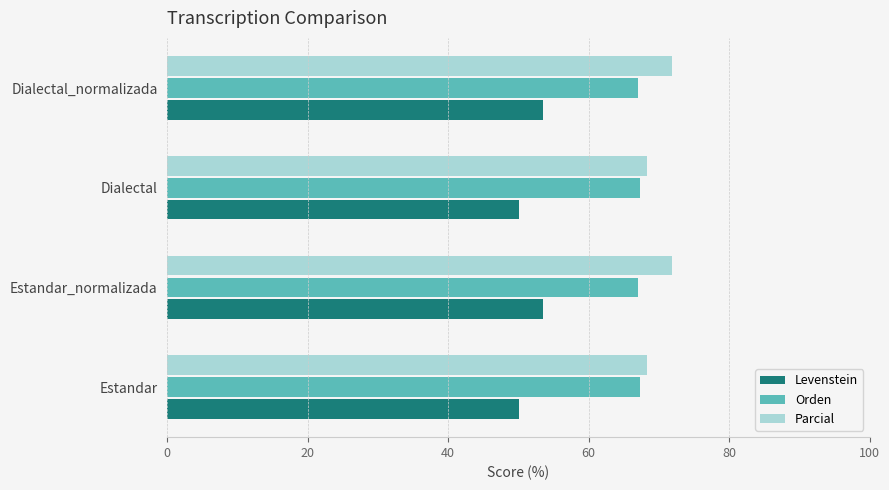

What is the average value of the Levenstein series?

51.8